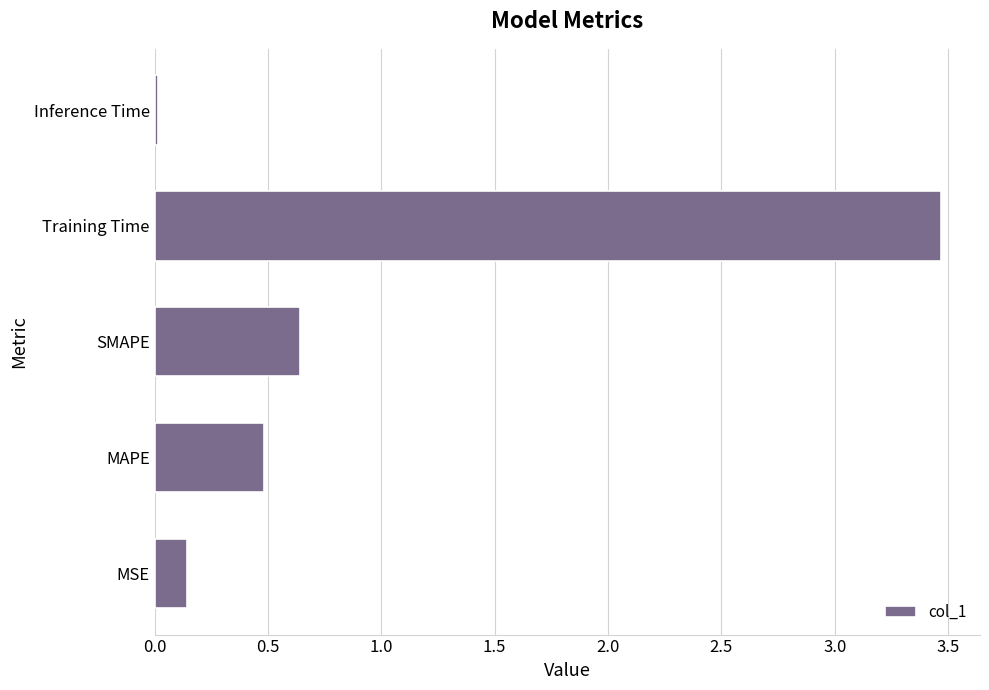

What is the difference between the maximum and minimum values?

3.5